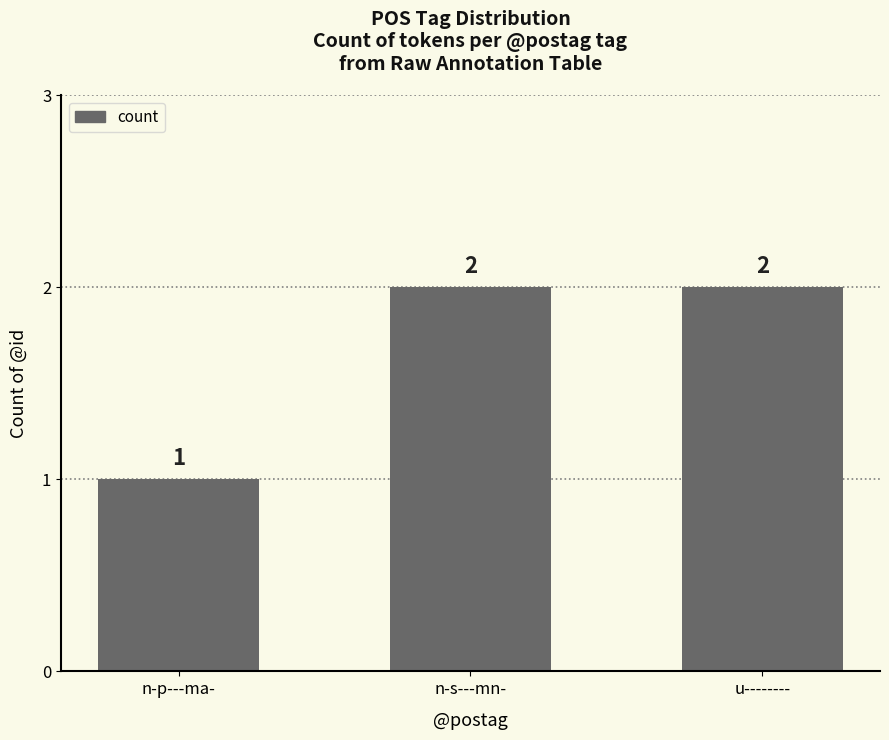

Which has a higher value, n-s---mn- or n-p---ma-?

n-s---mn-